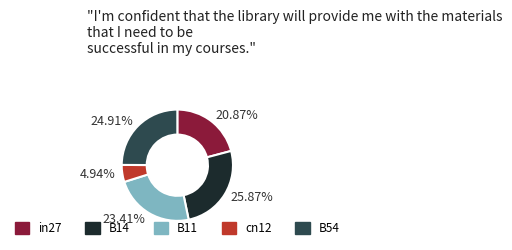

How many segments does this pie chart have?

5